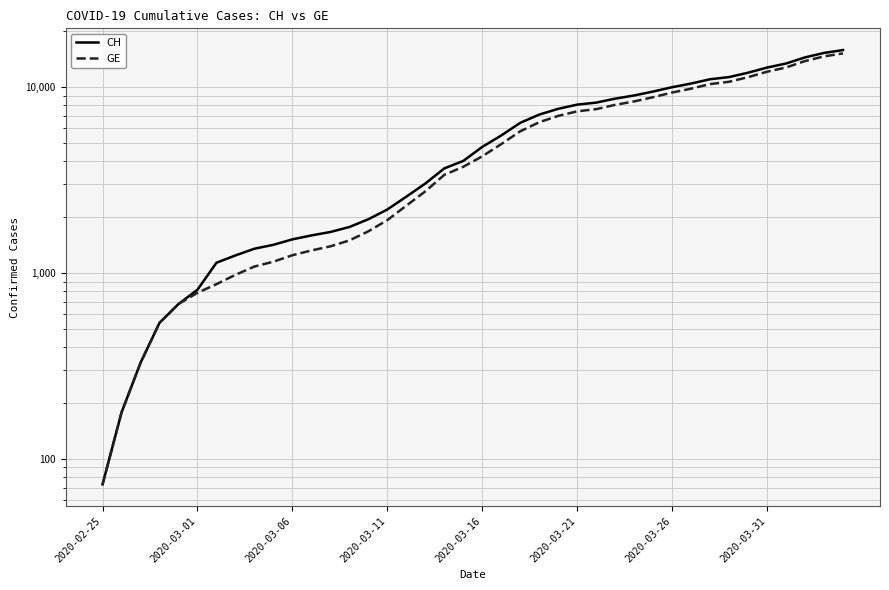

Count the number of data series in this chart.

2